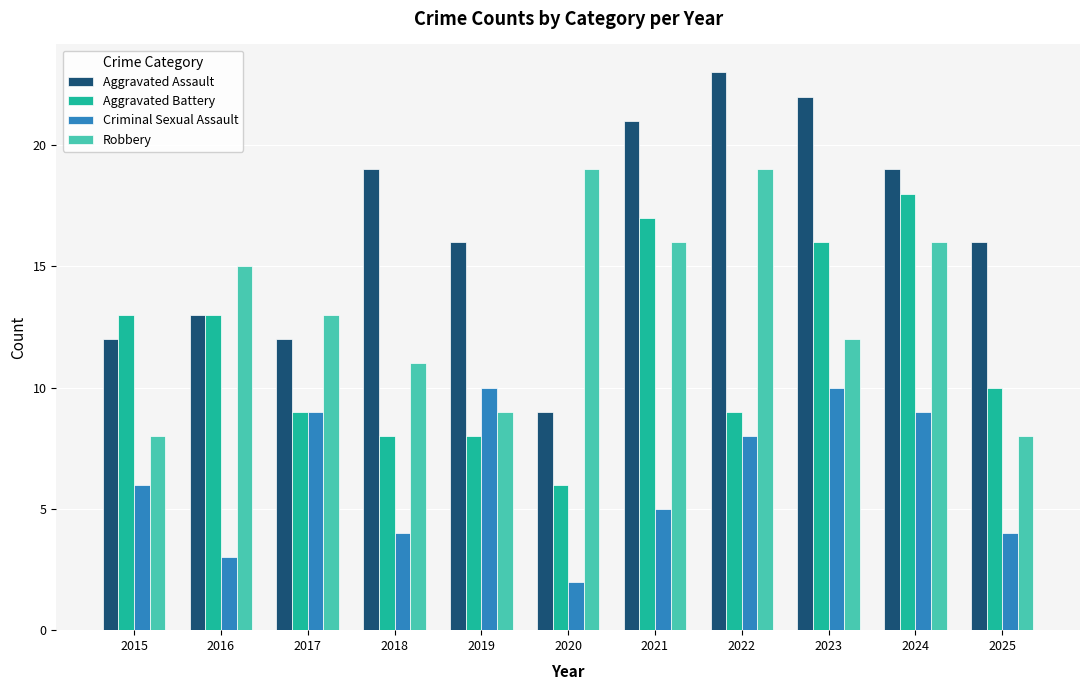

What is the maximum value shown in the chart?

23